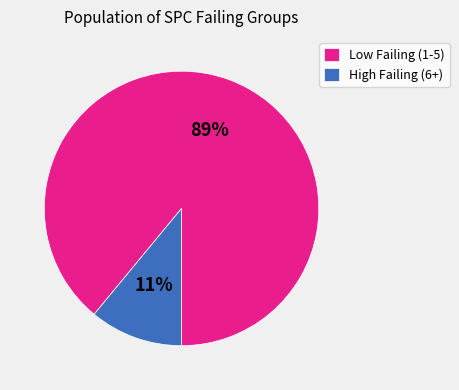

Rank the categories by value from highest to lowest.

Low Failing (1-5), High Failing (6+)